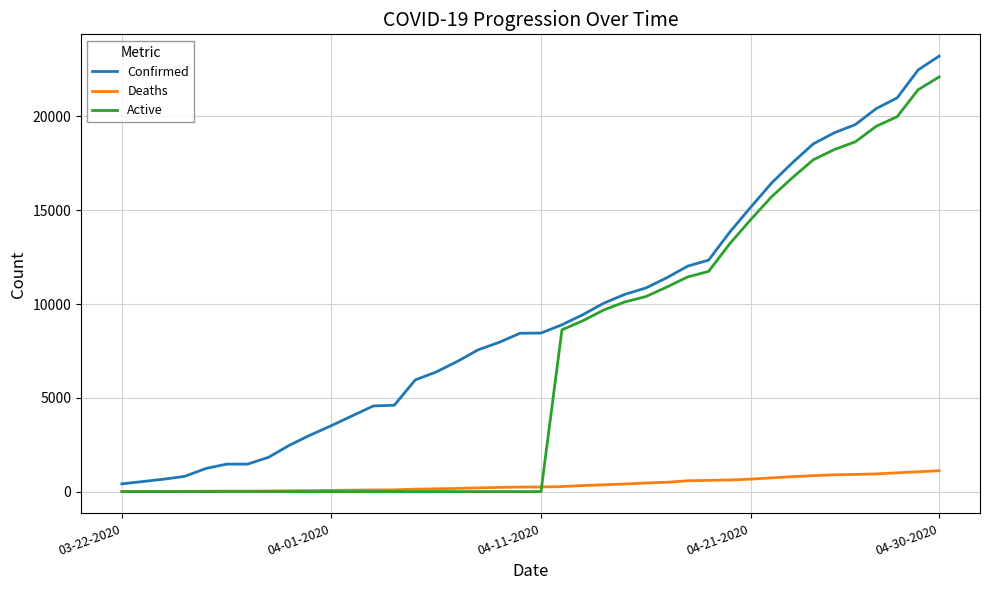

Does the chart display data point markers on the line(s)?

No